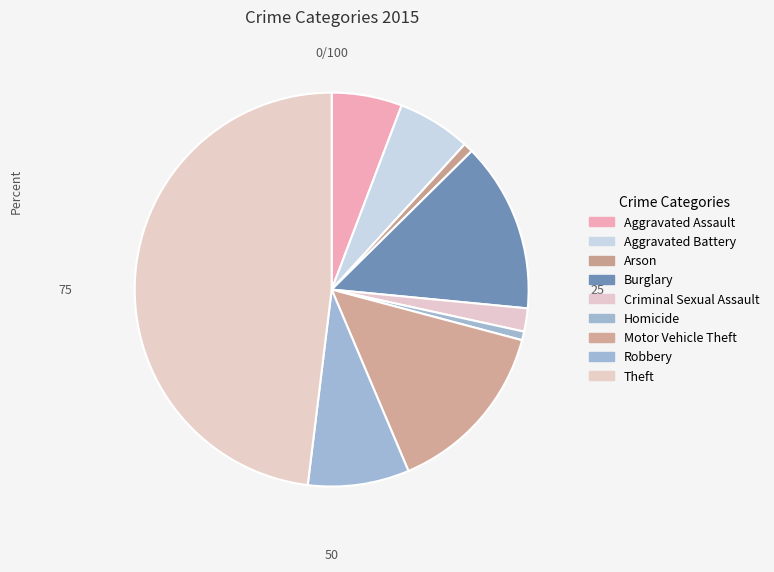

Does Burglary account for over 50% of the chart?

No